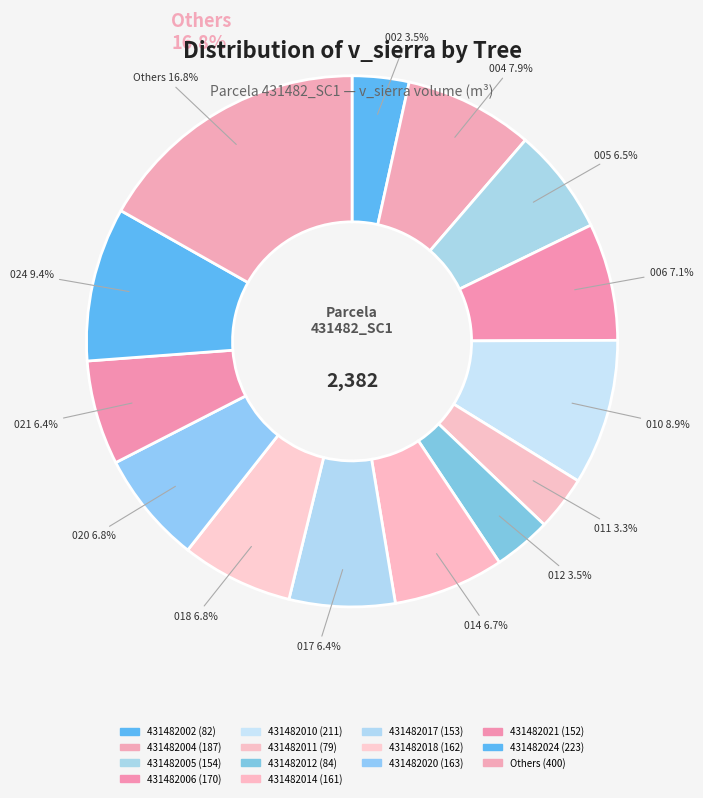

Does 431482024 represent more than half of the total?

No